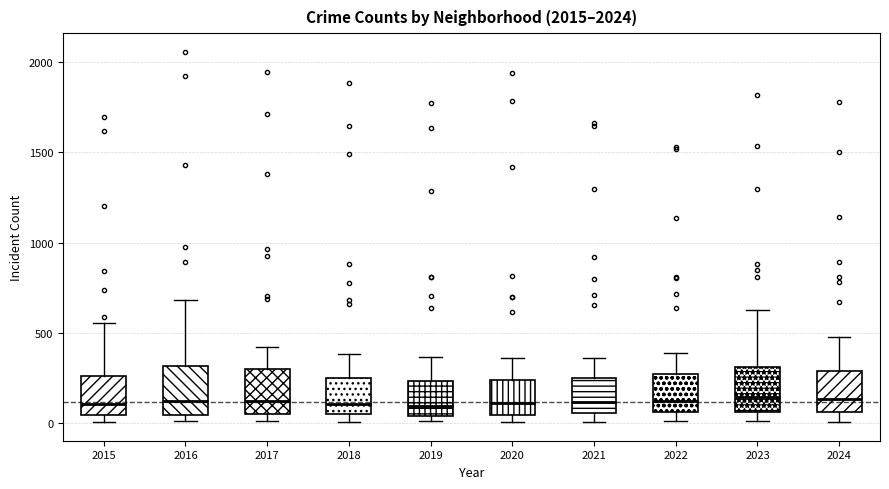

Reading left to right, transcribe this box plot: for each box, give where its median line is, the range the box spans, and where its two whiskers end, as read against the y-axis. The values are not printed on the chart, so give them approximately, as read against the axis.

2015: median 100, box 50 to 250, whiskers 0 to 550
2016: median 100, box 50 to 300, whiskers 0 to 700
2017: median 100, box 50 to 300, whiskers 0 to 400
2018: median 100, box 50 to 250, whiskers 0 to 400
2019: median 100, box 50 to 250, whiskers 0 to 350
2020: median 100, box 50 to 250, whiskers 0 to 350
2021: median 100, box 50 to 250, whiskers 0 to 350
2022: median 100, box 50 to 250, whiskers 0 to 400
2023: median 150, box 50 to 300, whiskers 0 to 650
2024: median 150, box 50 to 300, whiskers 0 to 500